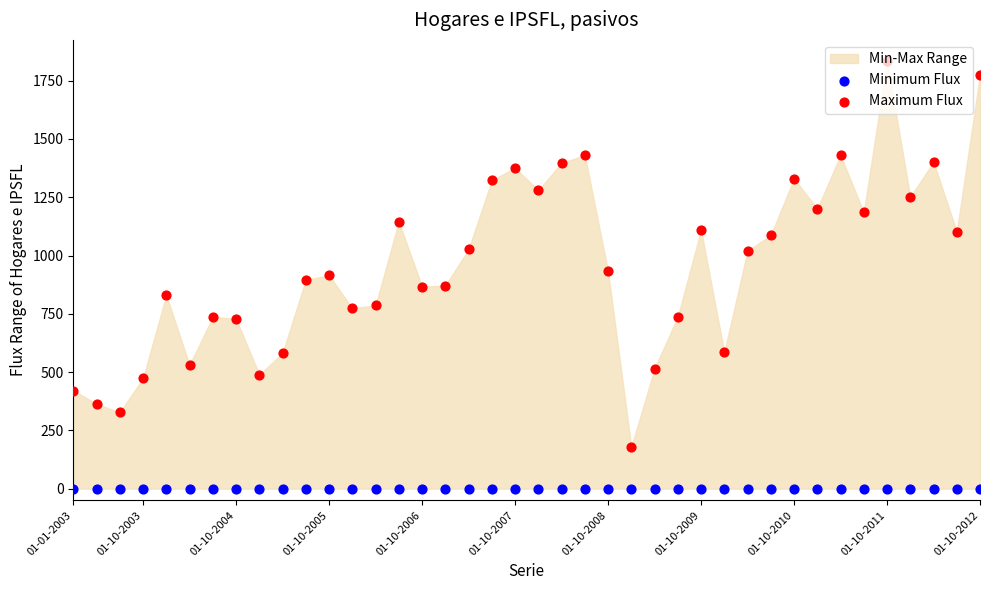

Is the value of Maximum Flux at 23 greater than the value of Minimum Flux at 22?

Yes